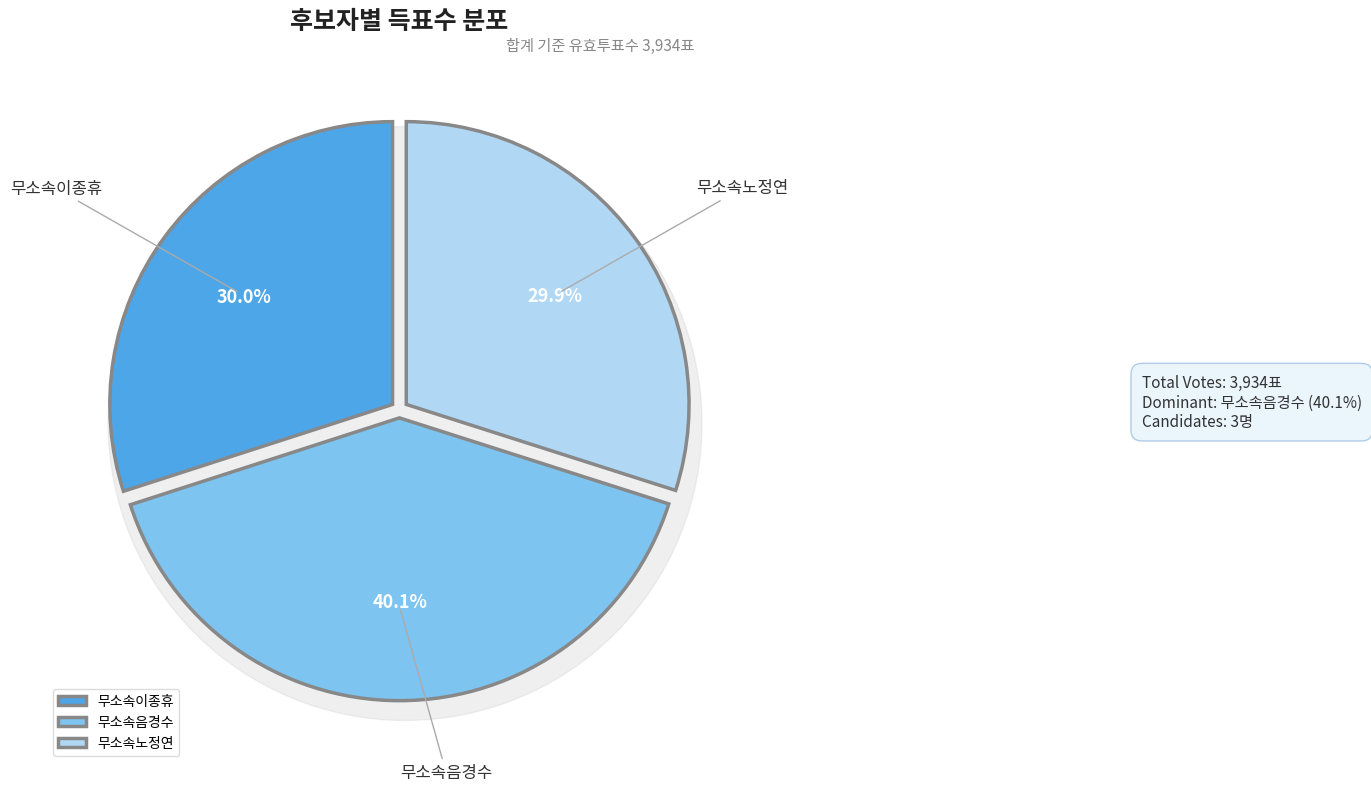

To the nearest percent, what is the difference between the 무소속노정연 and 무소속음경수 slice percentages?

10%